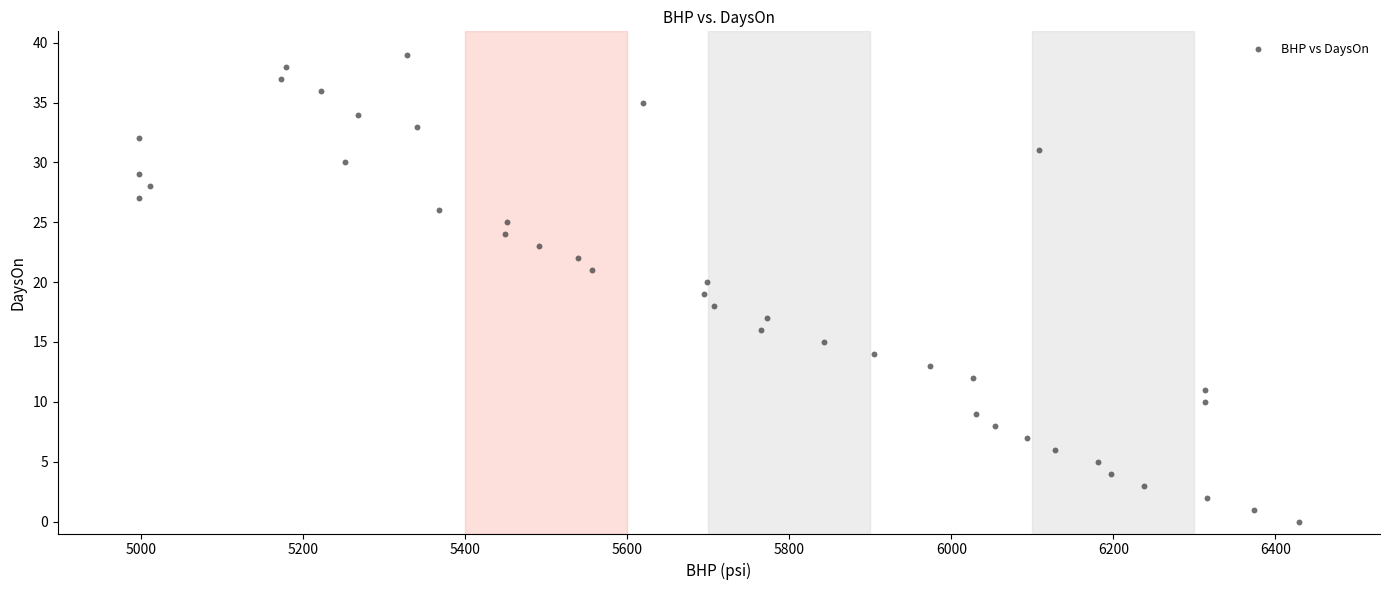

What is the range of Y values (max minus min)?

39